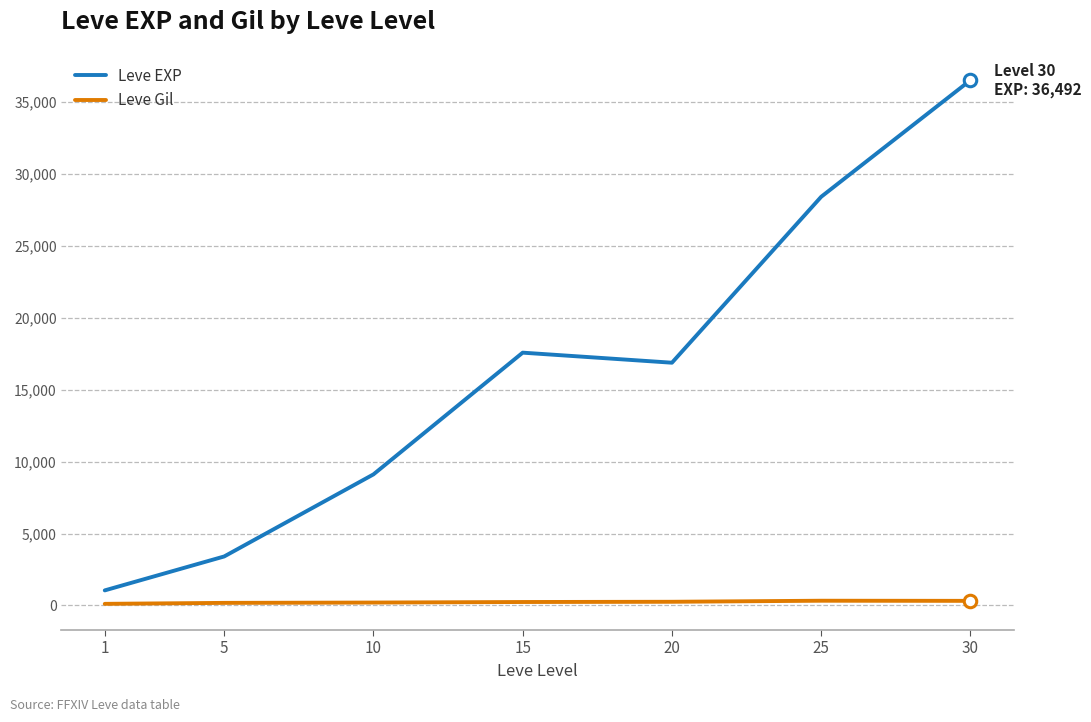

True or false: Leve Gil and Leve EXP cross at least once.

False